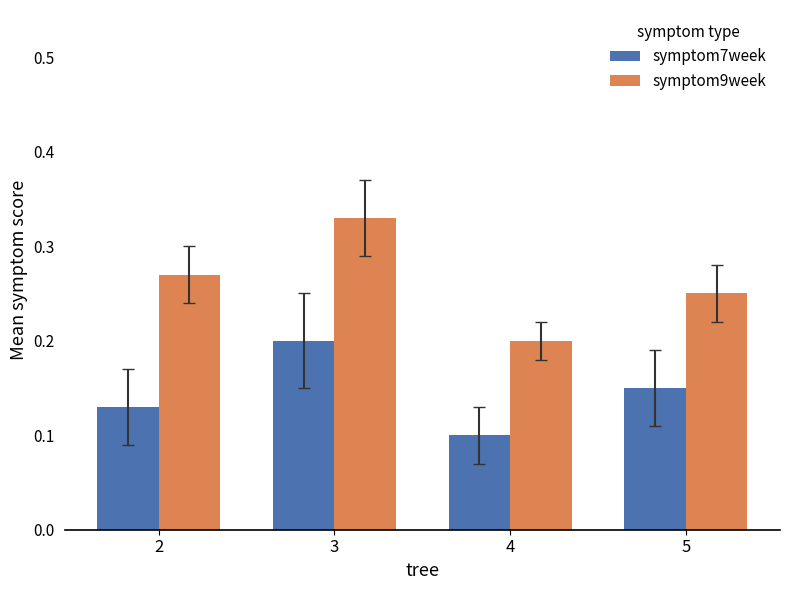

True or false: symptom7week has a value of 0.2 at 3.

True